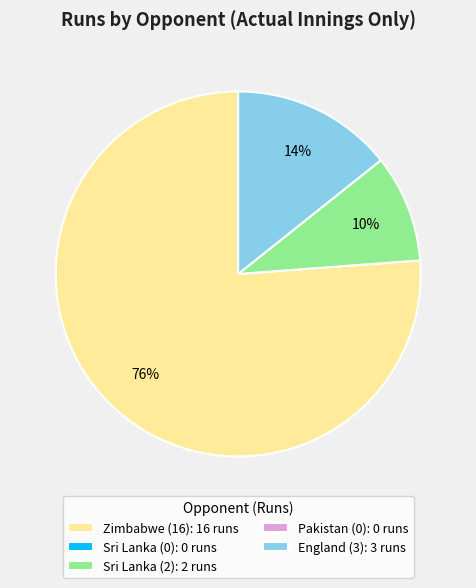

What percentage is the England (3): 3 runs slice, to the nearest percent?

14%